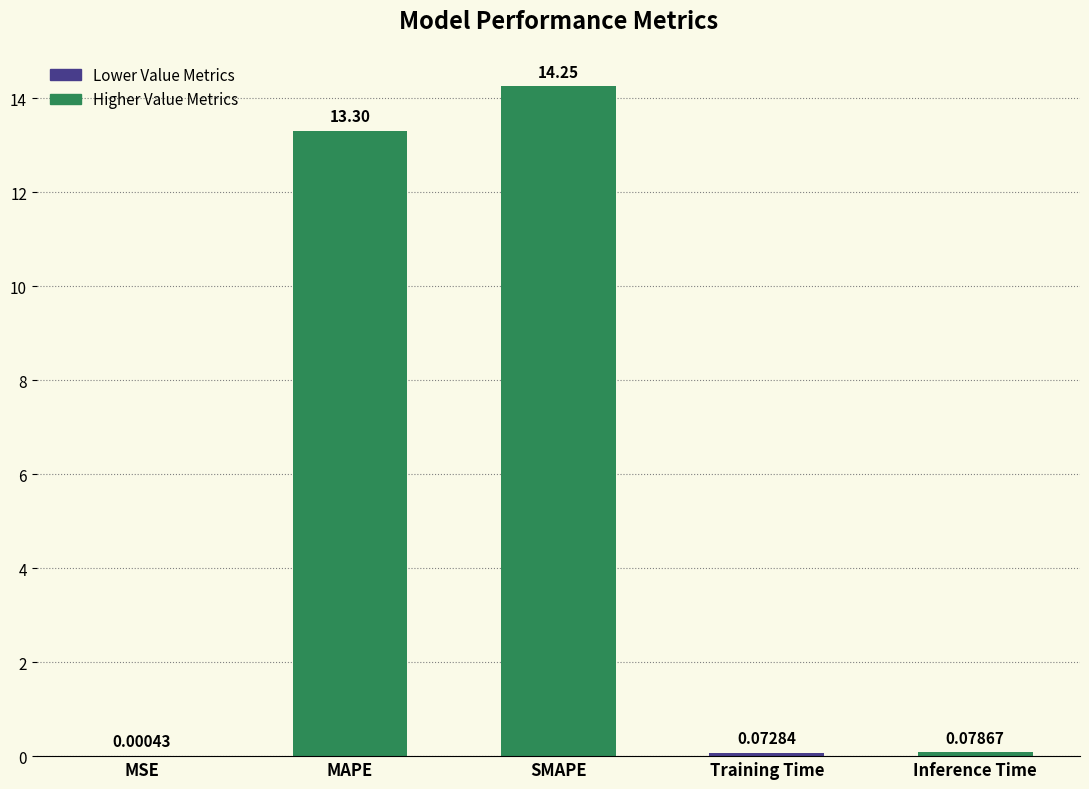

What is the change in value from MAPE to Inference Time?

-13.2